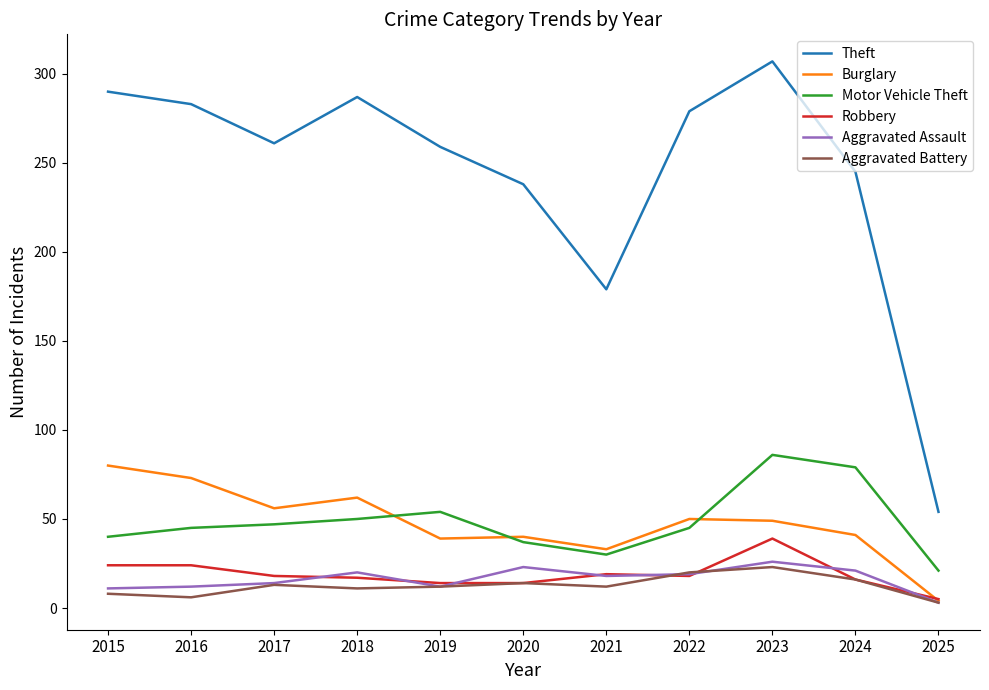

The value of Burglary at 2022 is 71. True or false?

False